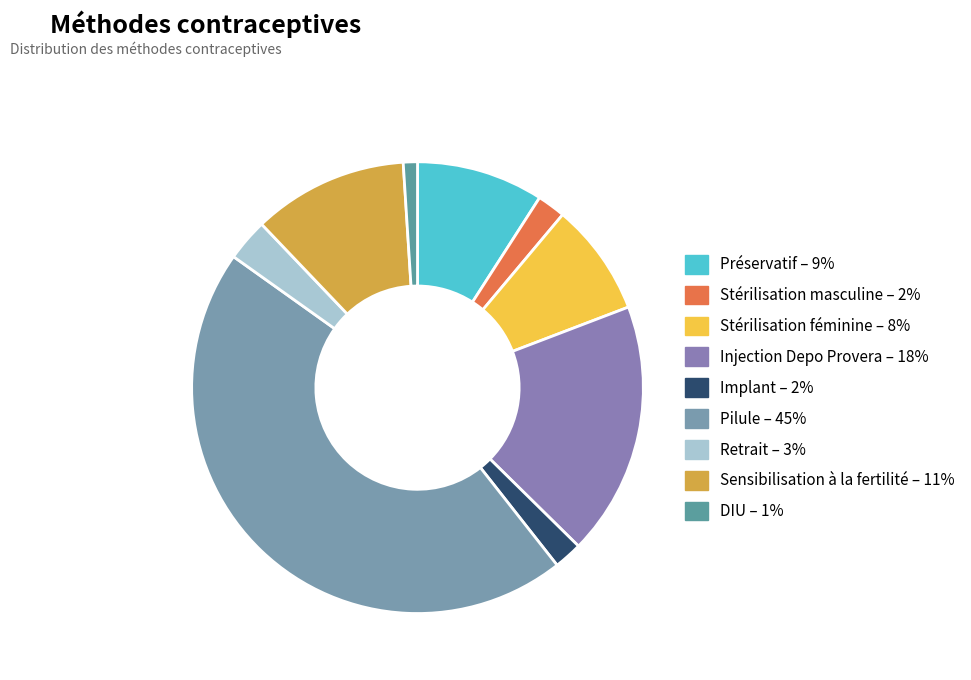

To the nearest percent, what is the combined percentage of Sensibilisation à la fertilité and Pilule?

57%